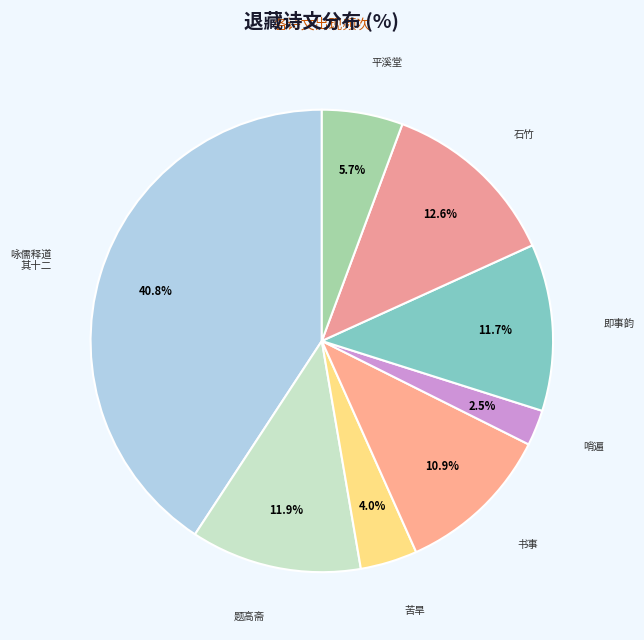

How many slices are in this pie chart?

8